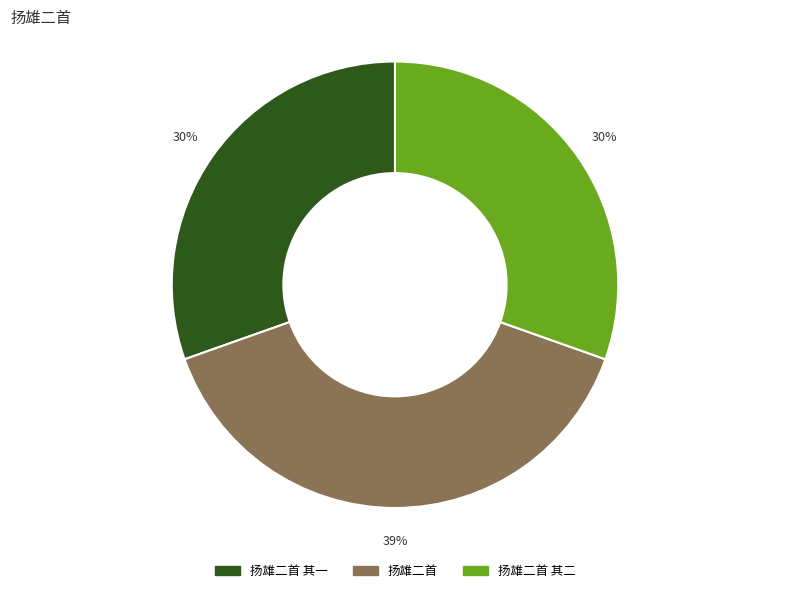

To the nearest percent, what is the average slice percentage?

33%